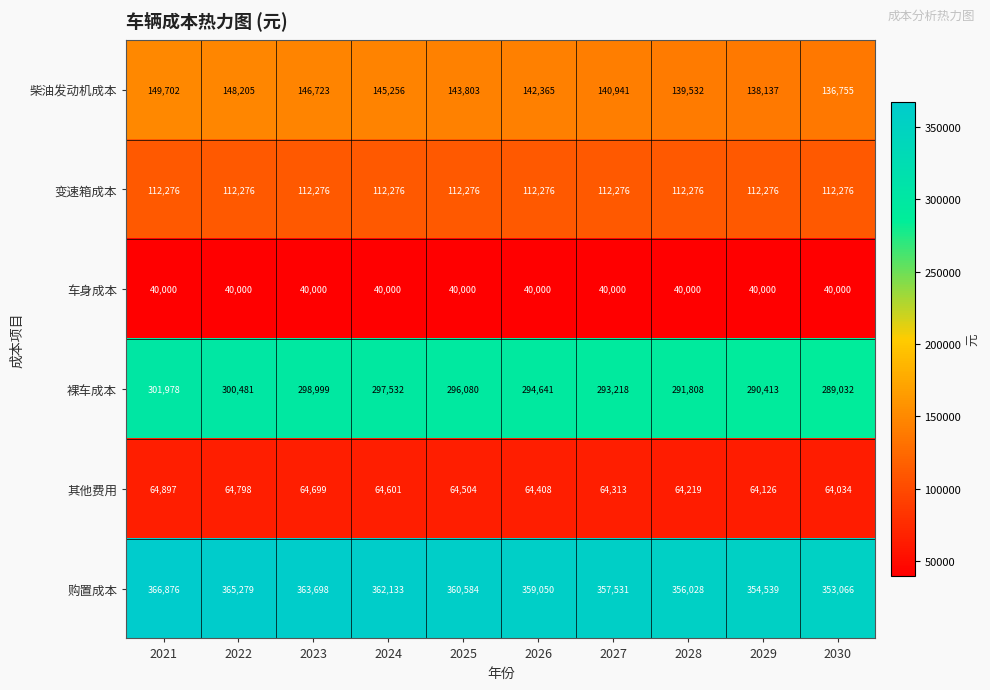

The value of 裸车成本 at 2022 is 409404. True or false?

False